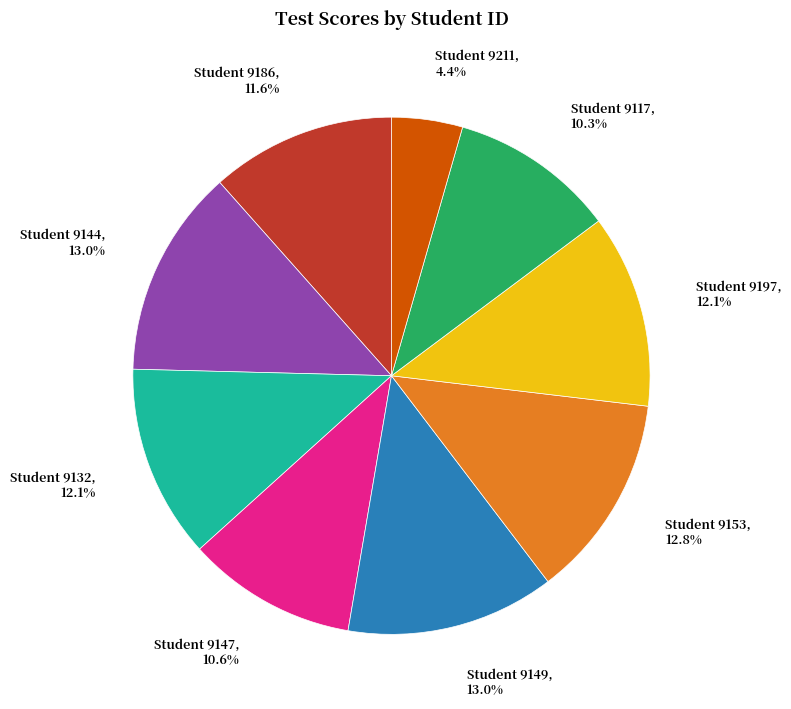

Does any single category account for the majority?

No